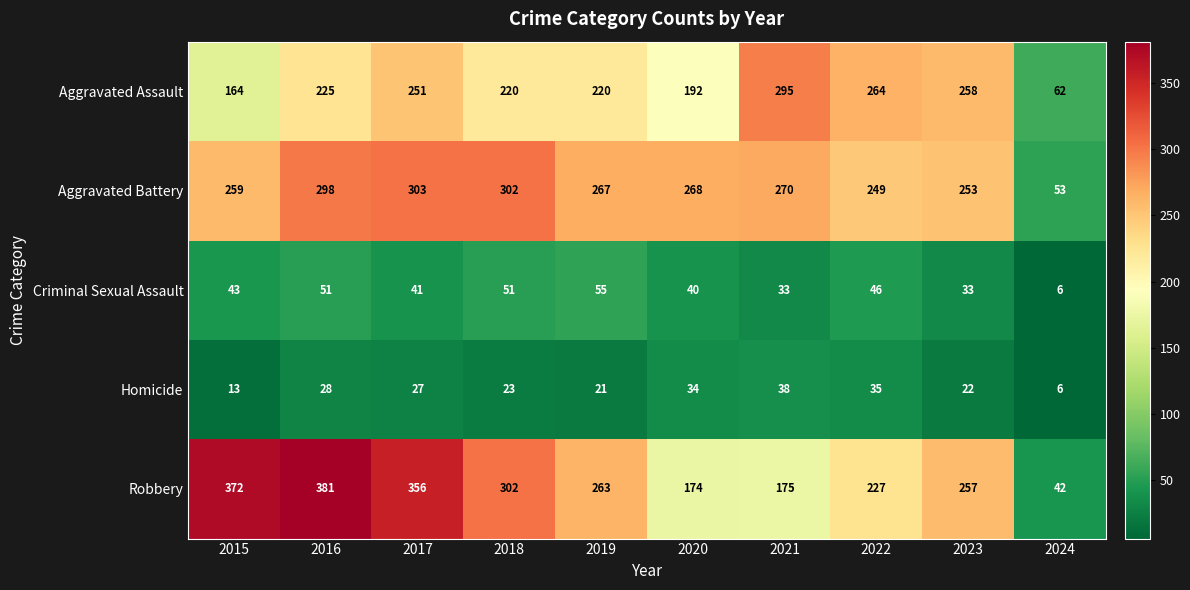

Rank the series at 2017 from lowest to highest value.

Homicide, Criminal Sexual Assault, Aggravated Assault, Aggravated Battery, Robbery